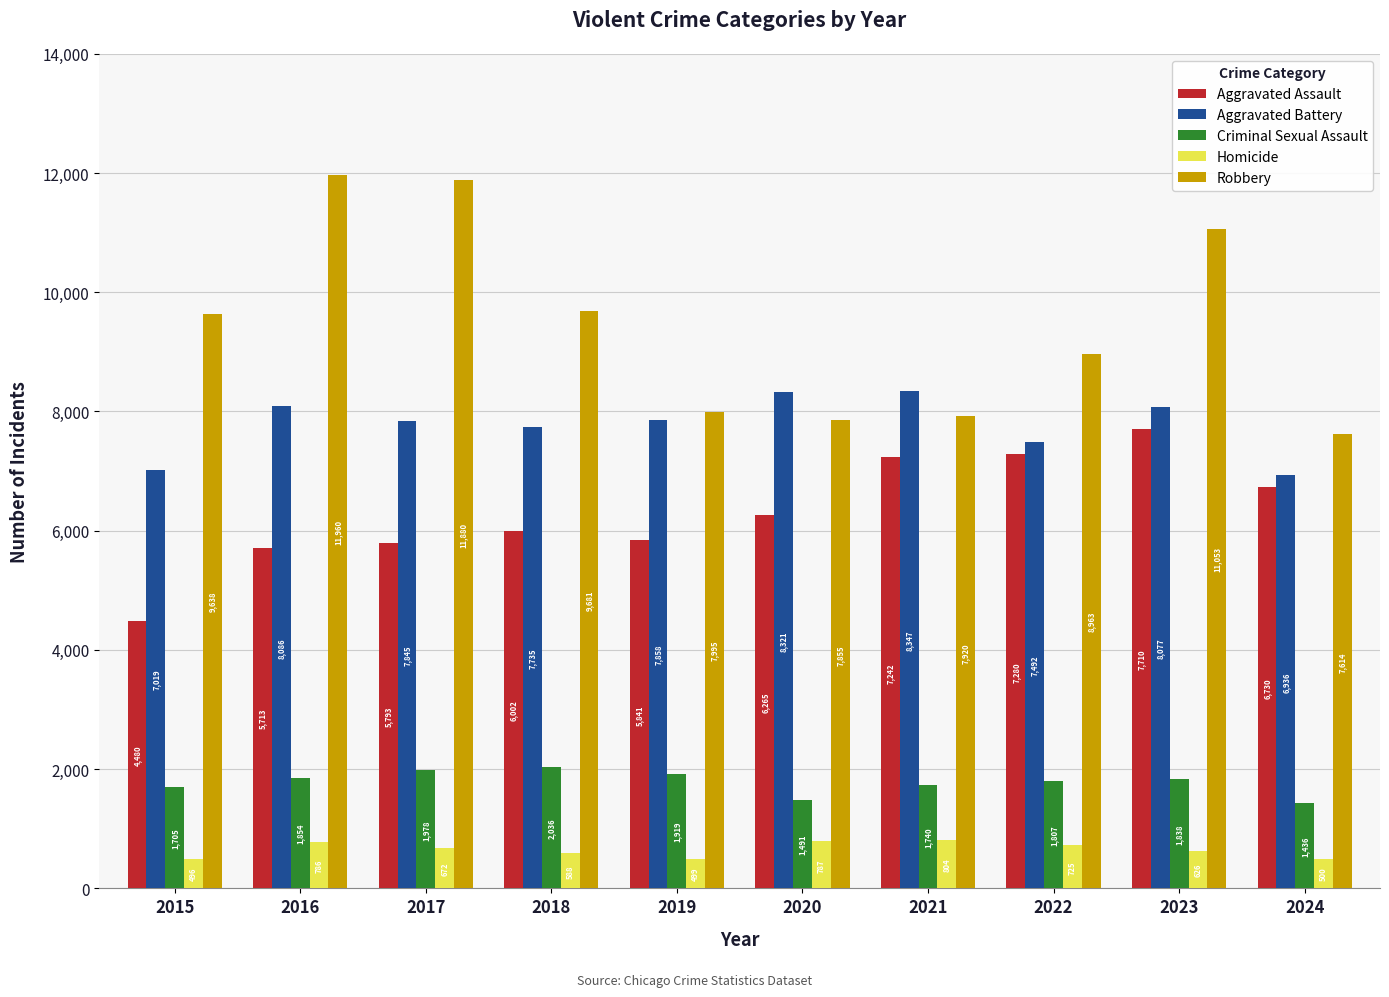

Which series changed the most between 2015 and 2022?

Aggravated Assault